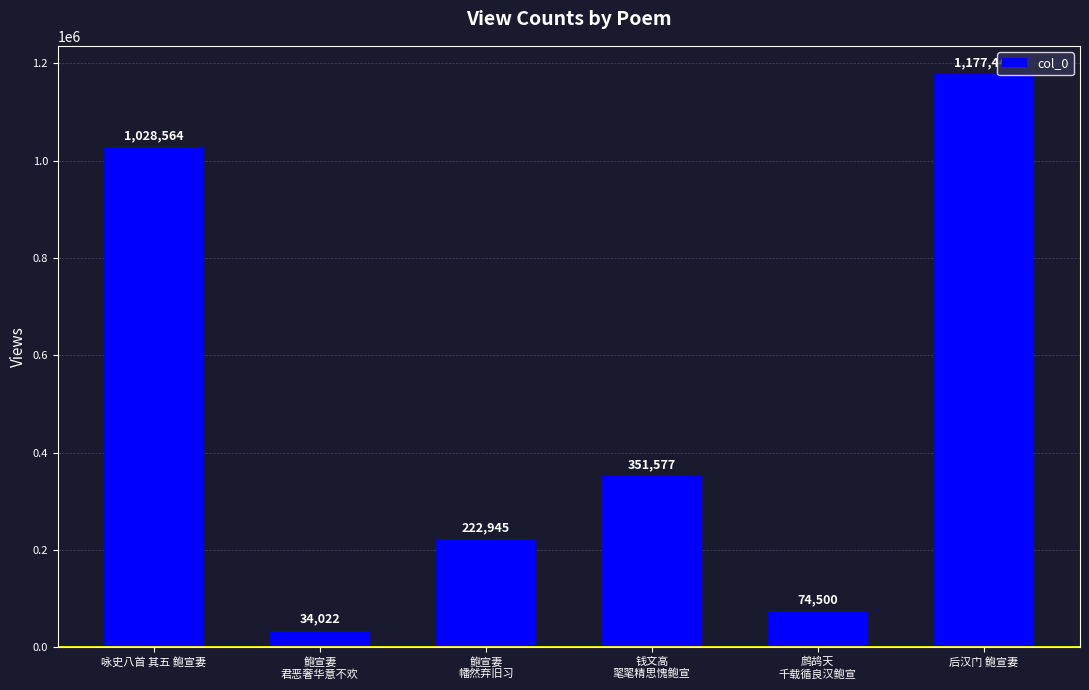

The value at 钱文高
毣毣精思愧鲍宣 is 351577. True or false?

True